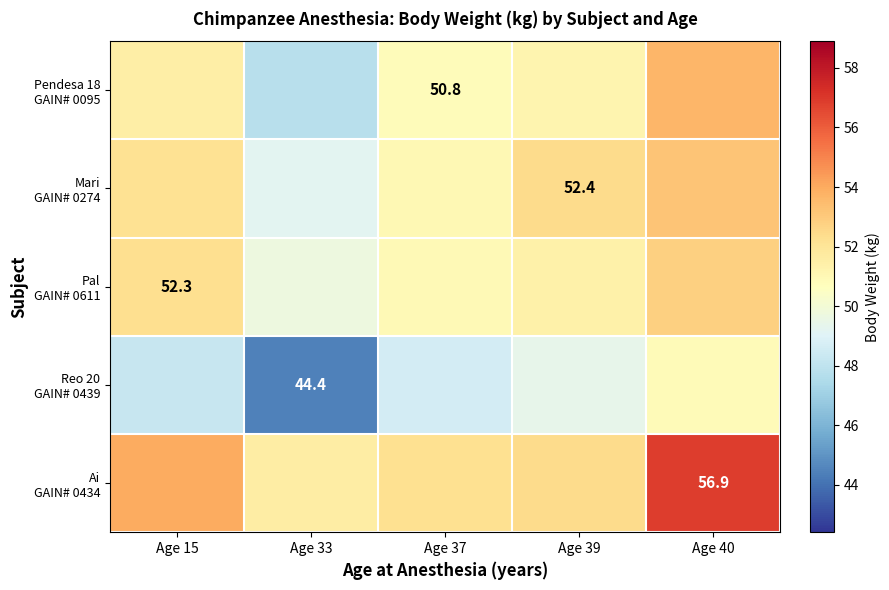

How many data points does each series have?

5